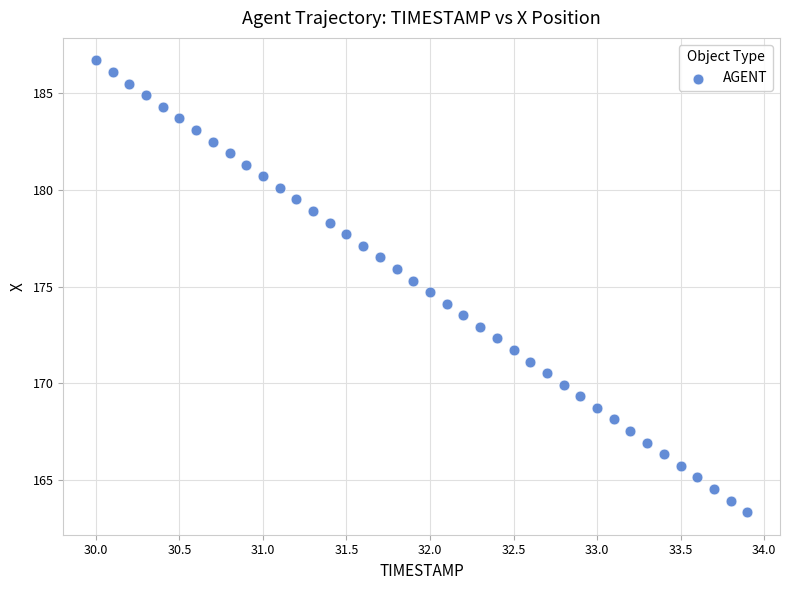

What is the range of X values (max minus min)?

3.9